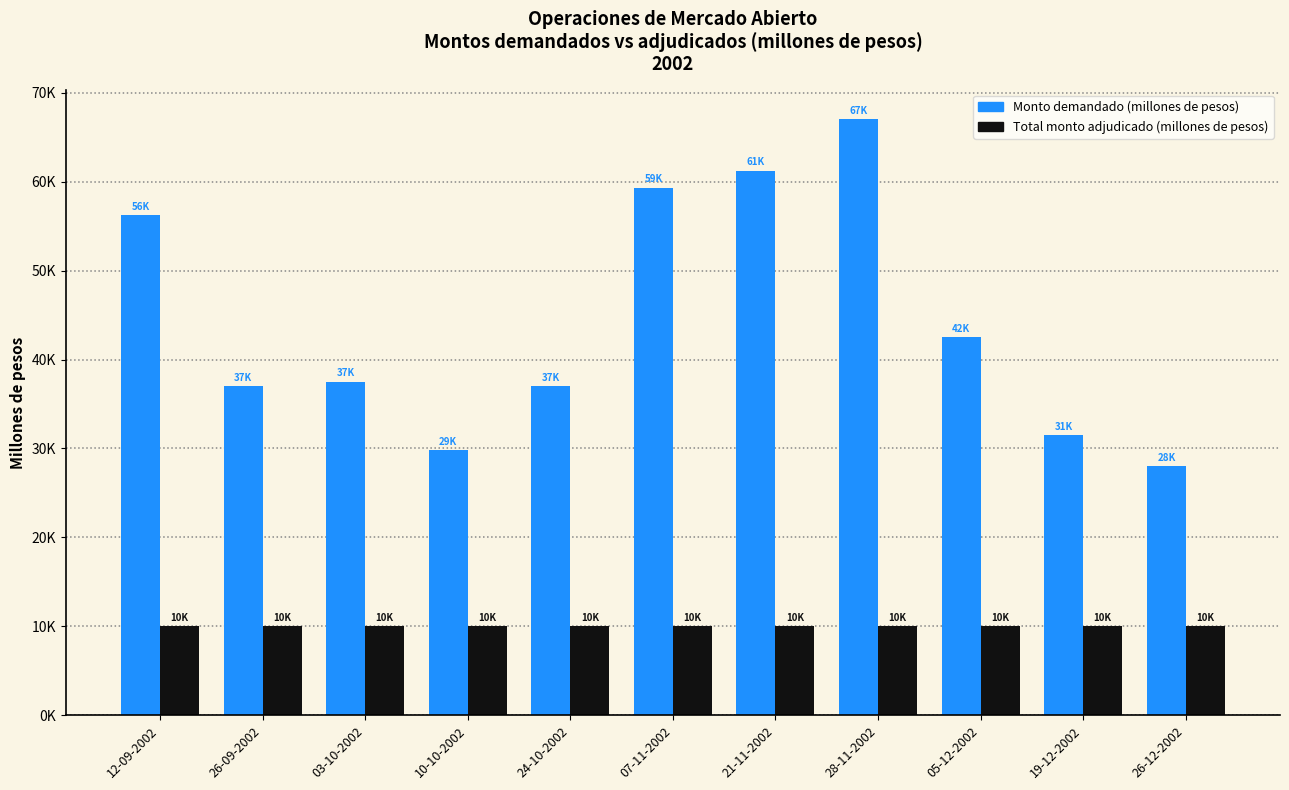

At 28-11-2002, list the series in order from largest to smallest.

Monto demandado (millones de pesos), Total monto adjudicado (millones de pesos)